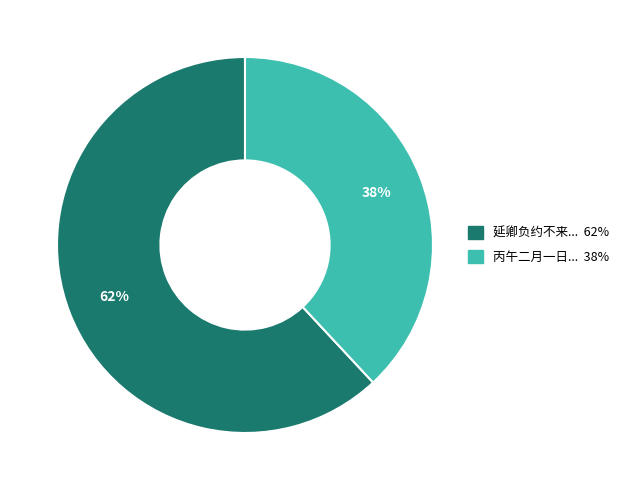

How many slices are in this pie chart?

2